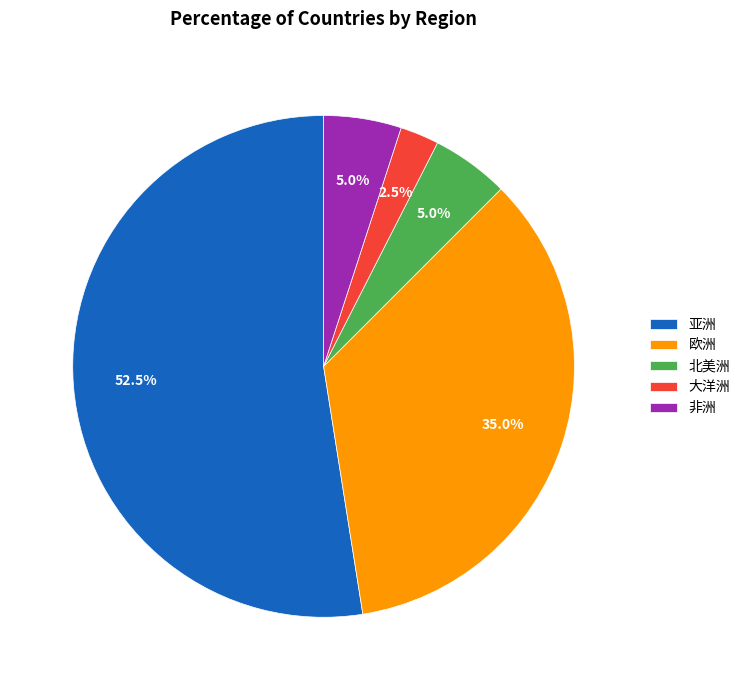

Which slice is the largest?

亚洲